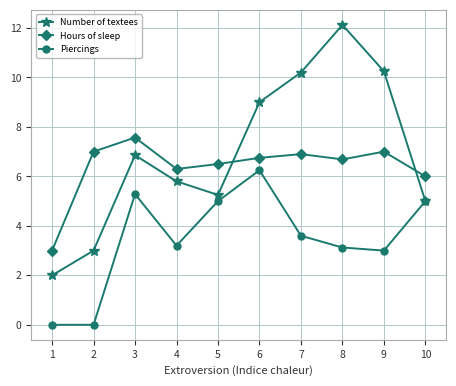

What is the sum of the Number of textees values at 8 and 6?

21.1